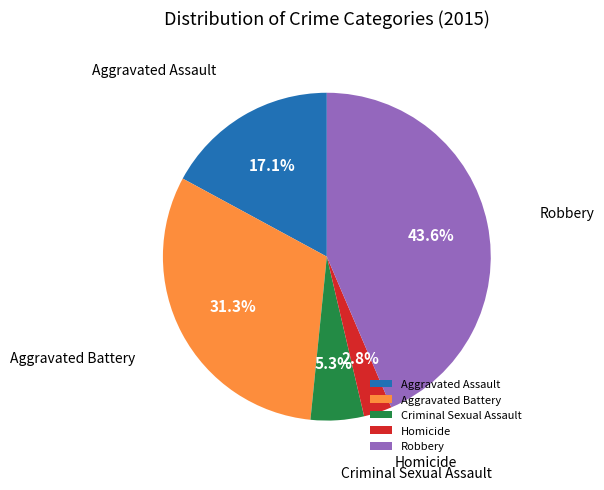

Count the number of slices in the pie.

5